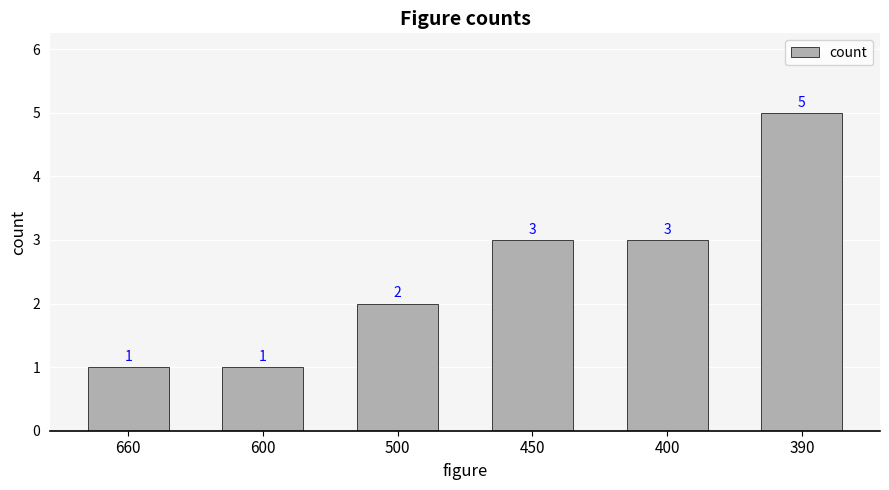

What is the sum of all values?

15